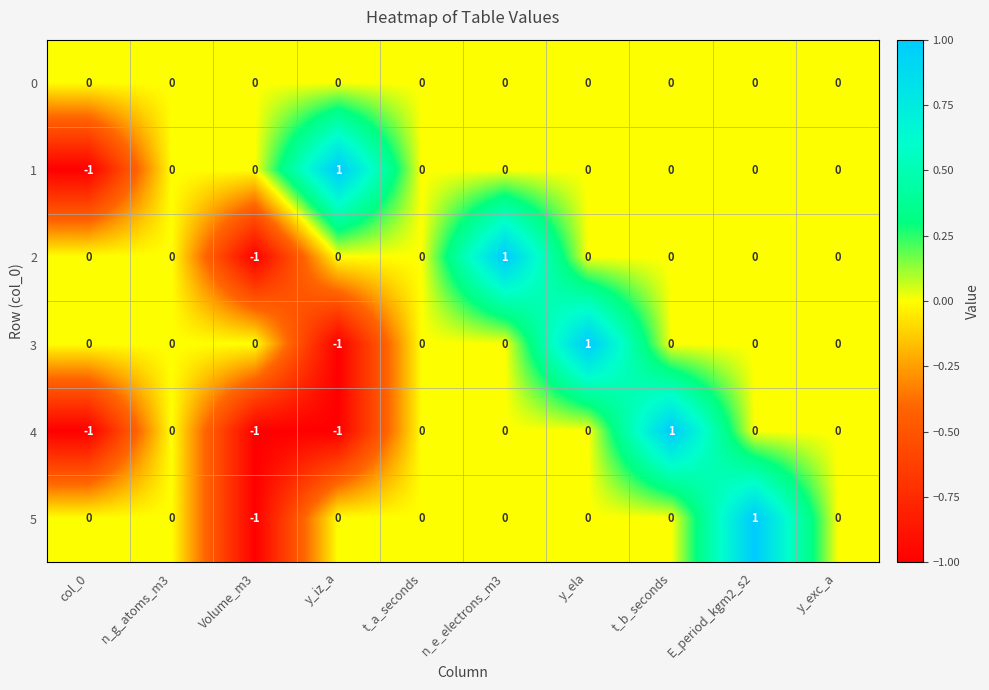

Count the number of data series in this chart.

6